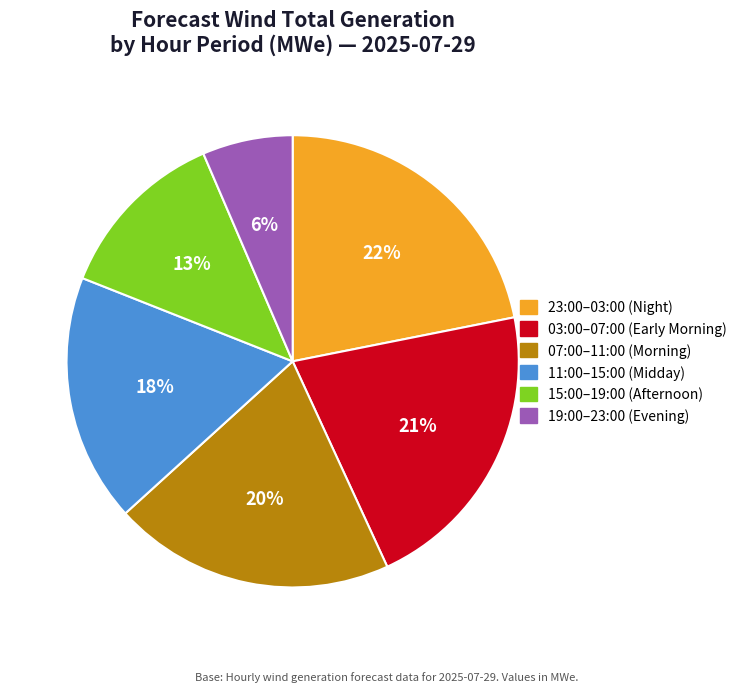

Is there any slice that represents more than half of the pie?

No